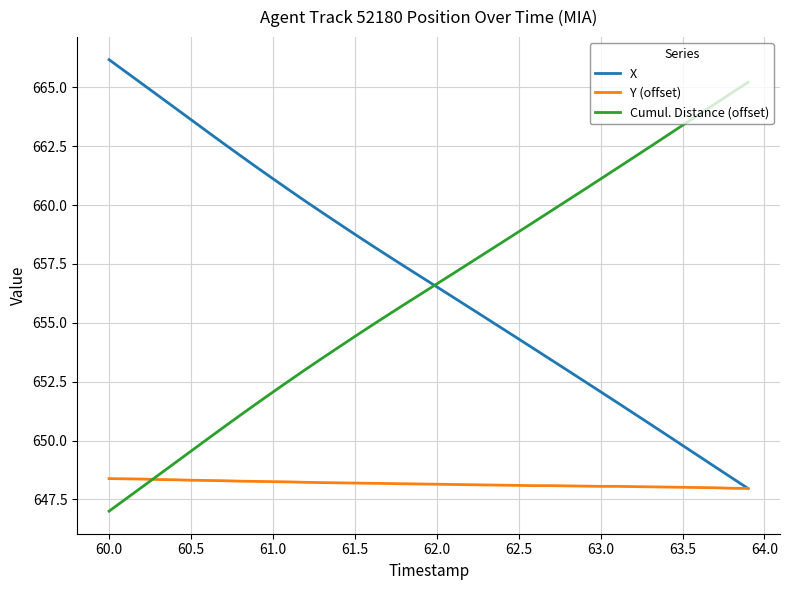

How many values in the Cumul. Distance (offset) series are below 656?

19